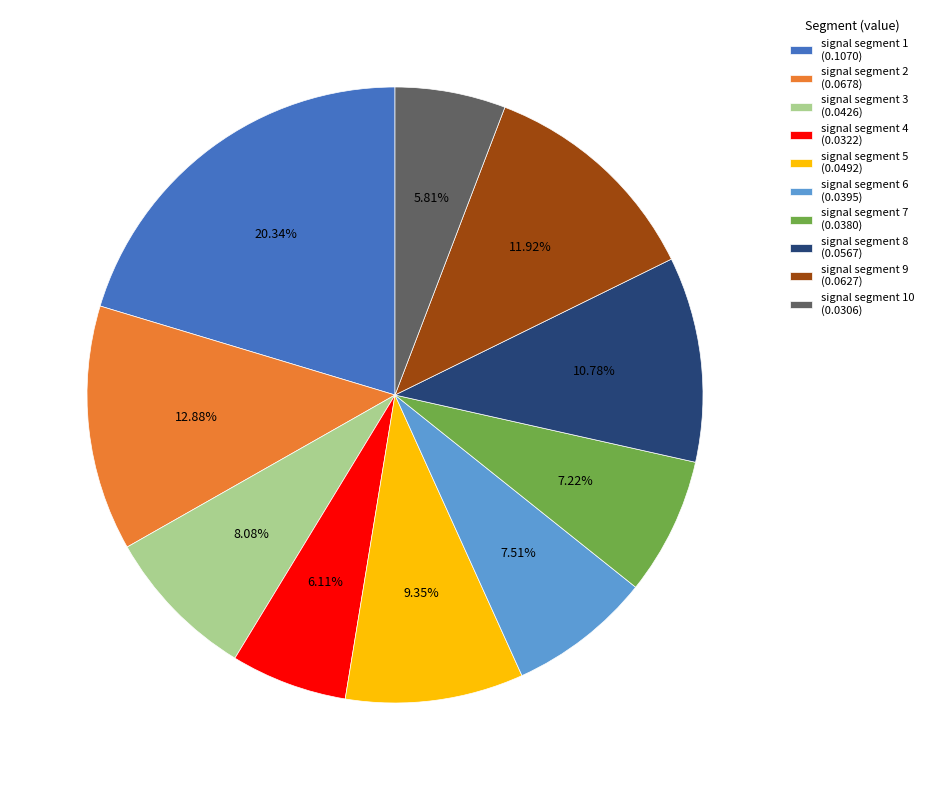

To the nearest percent, what is the average slice percentage?

10%